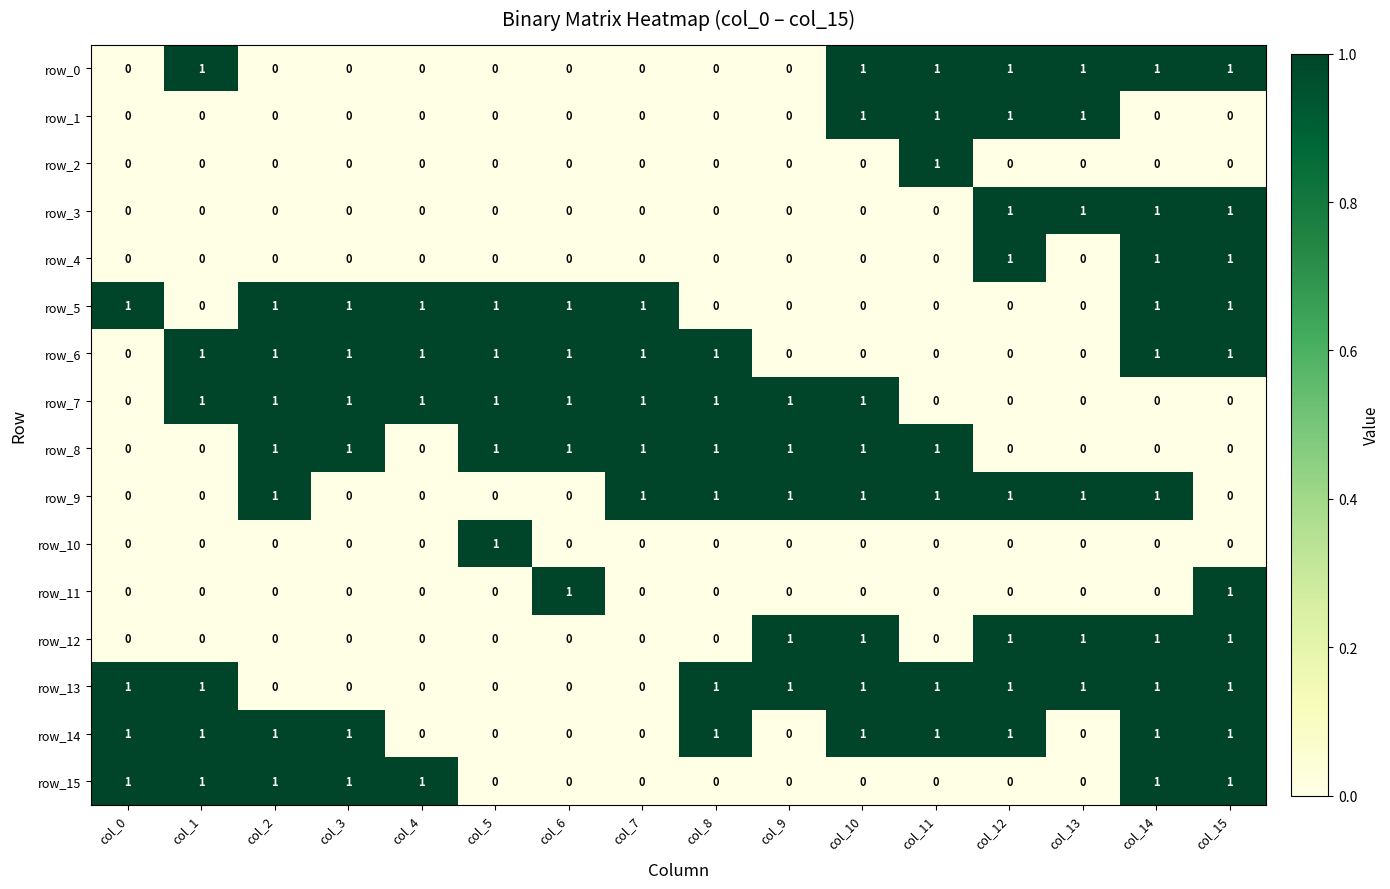

At how many categories does at least one series exceed 0?

16